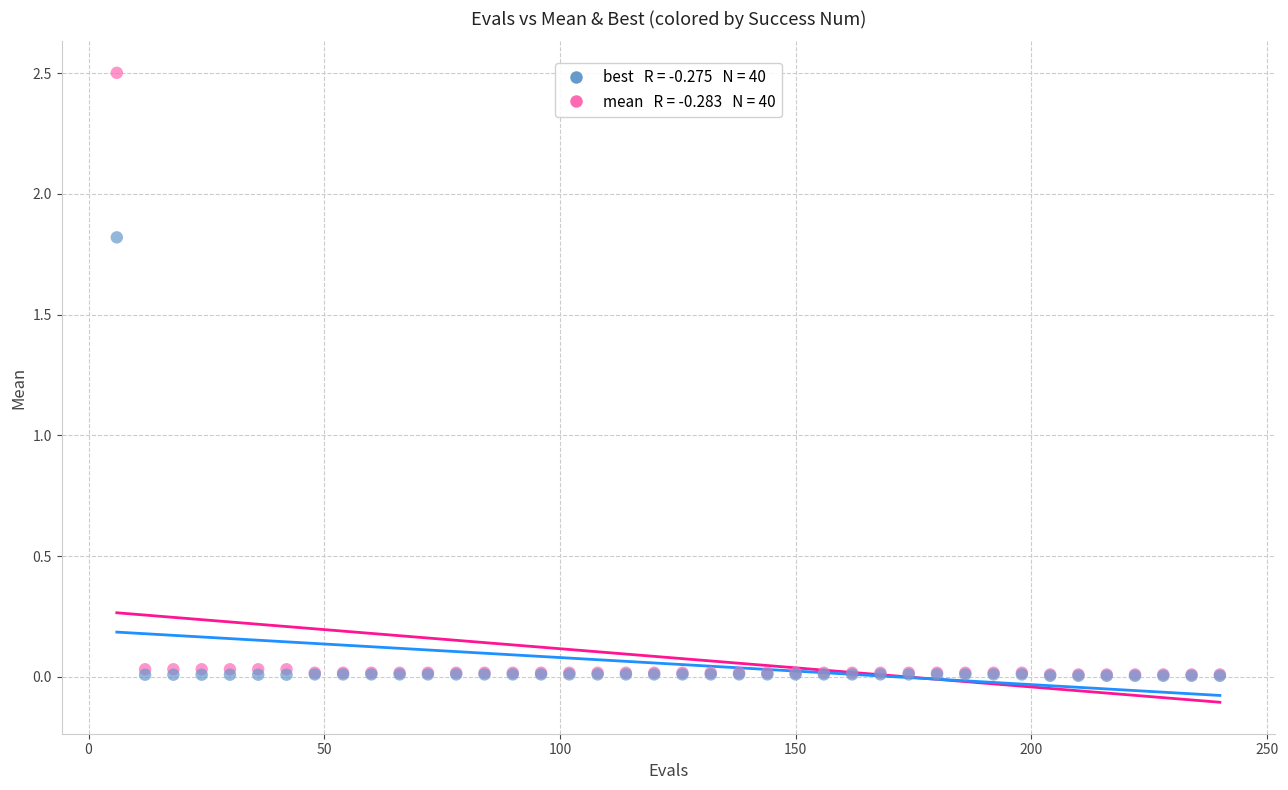

Across all series, what Y value is closest to 1?

1.8